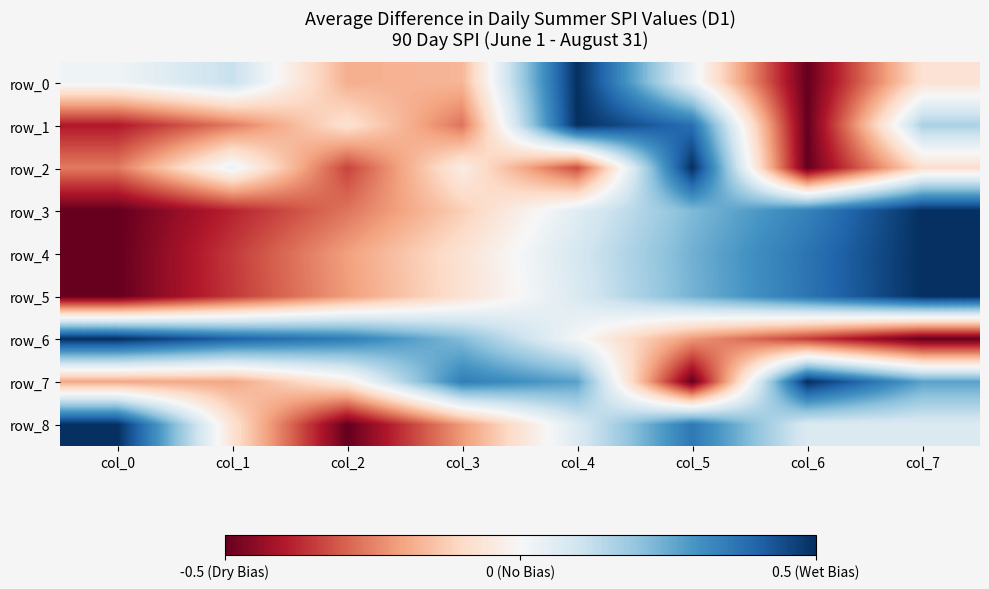

How many data points in row_4 are less than 0?

4